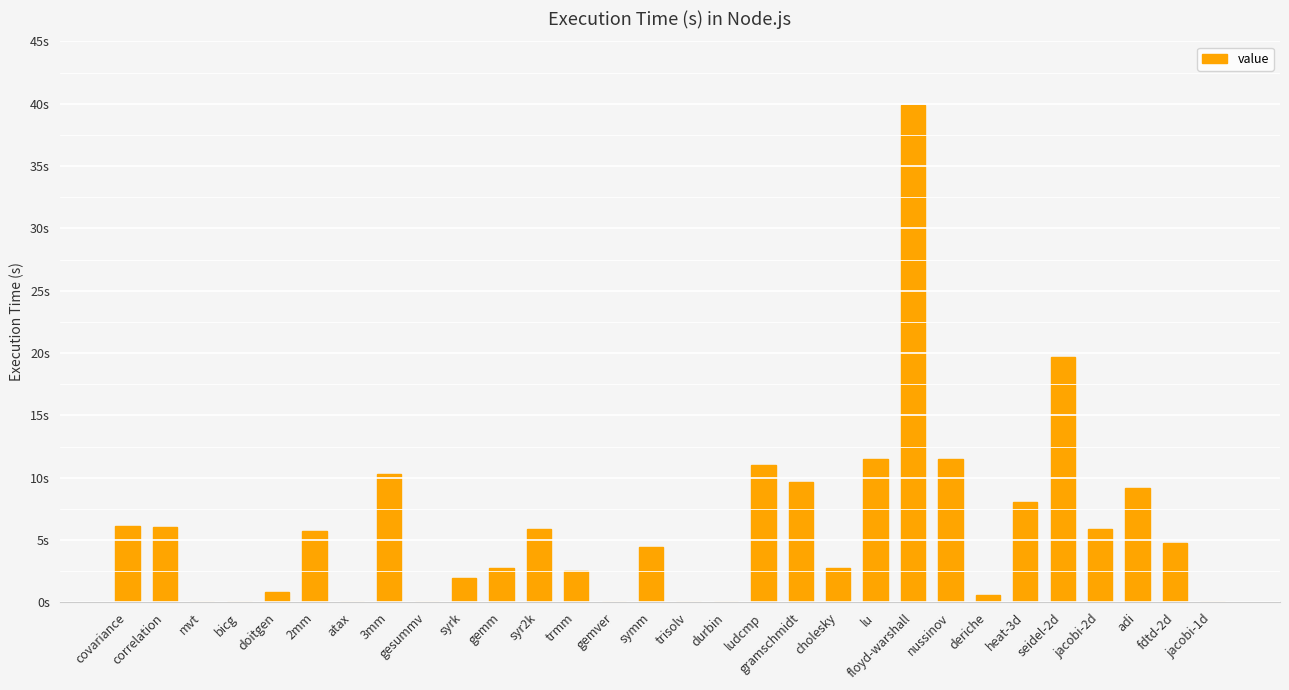

Are the bars horizontal?

No